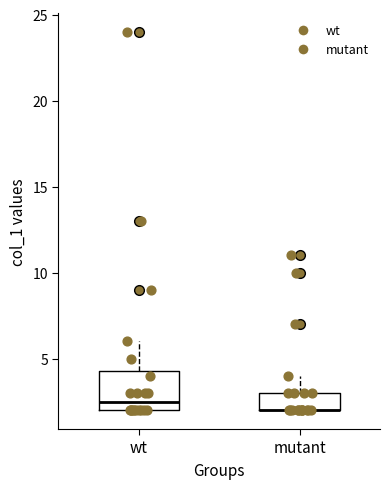

Which box is the tallest, from its lower edge to its upper edge?

wt